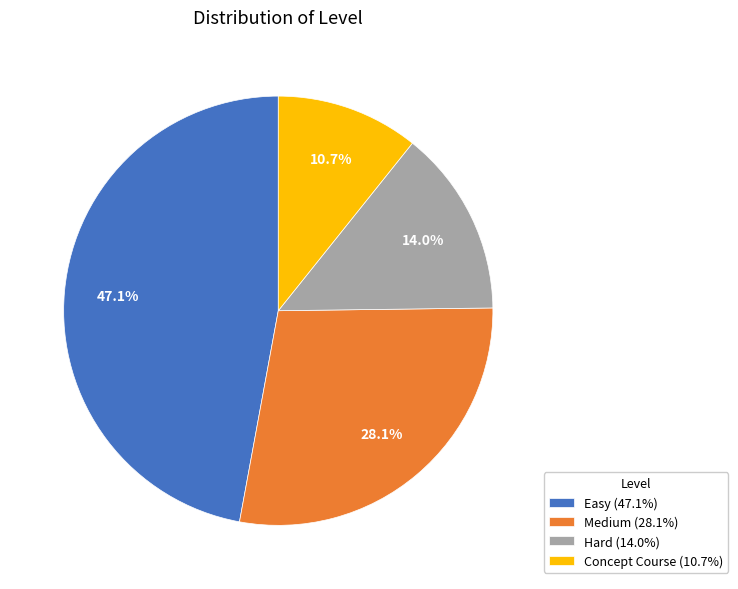

How many slices are in this pie chart?

4